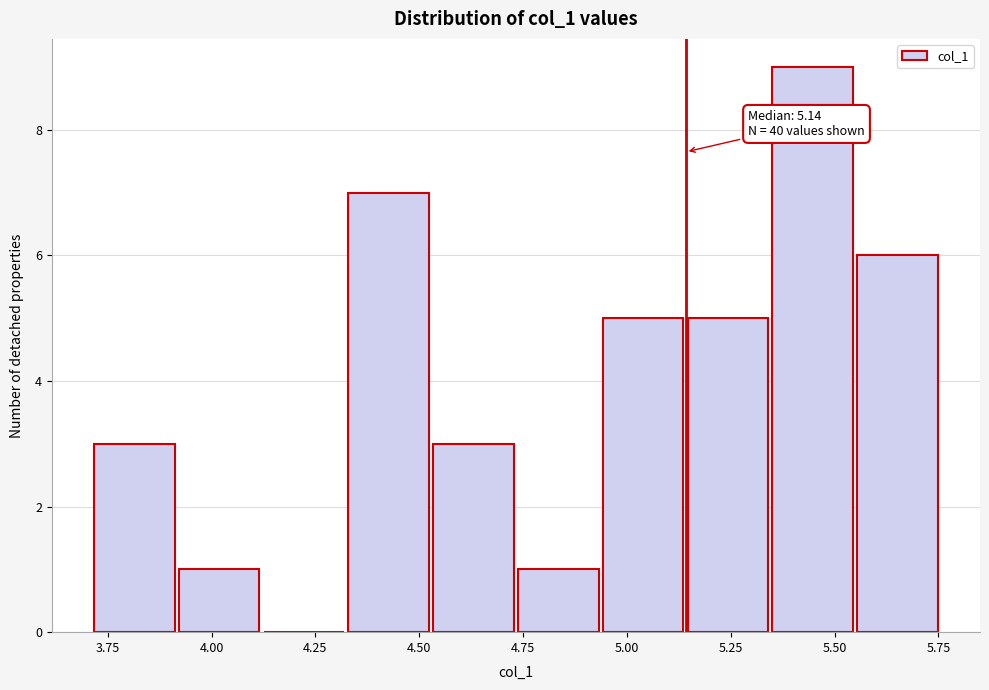

Over which range of the x-axis is the bar tallest?

5.35 to 5.55